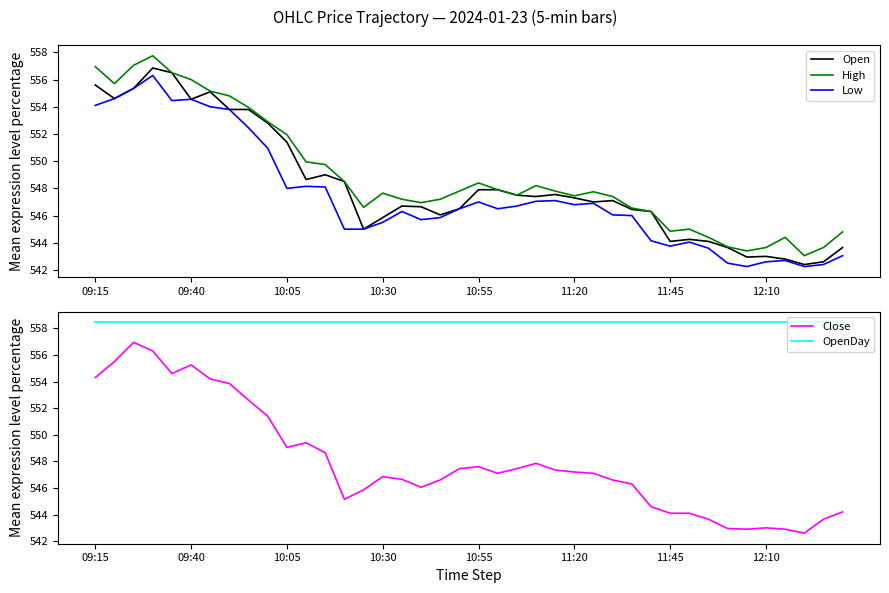

True or false: Open has more than 0 interior local peaks.

True